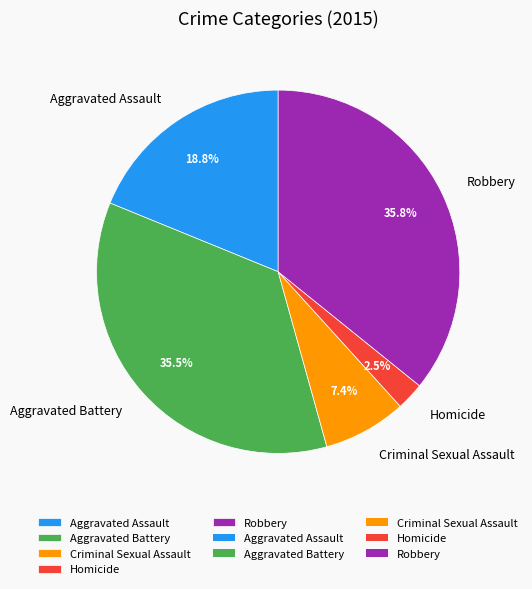

Approximately how many times larger is the value at Aggravated Assault compared to Criminal Sexual Assault?

2.5